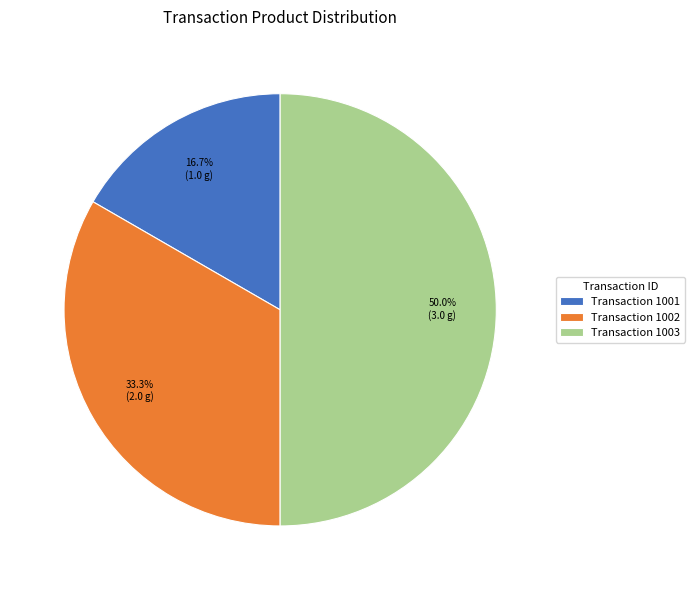

What is the total percentage of Transaction 1001 and Transaction 1003?

66.7%